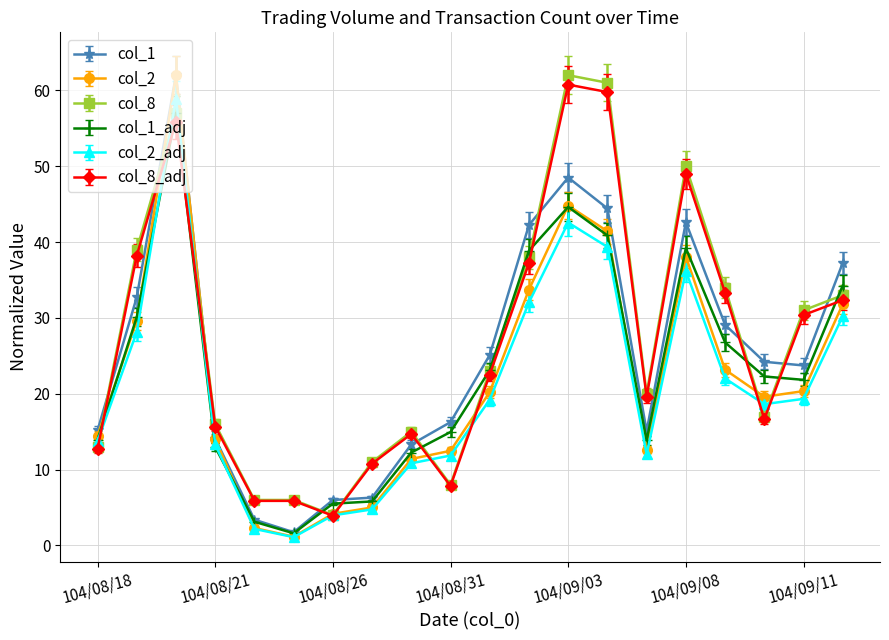

What is the highest value of the col_2_adj series?

58.9